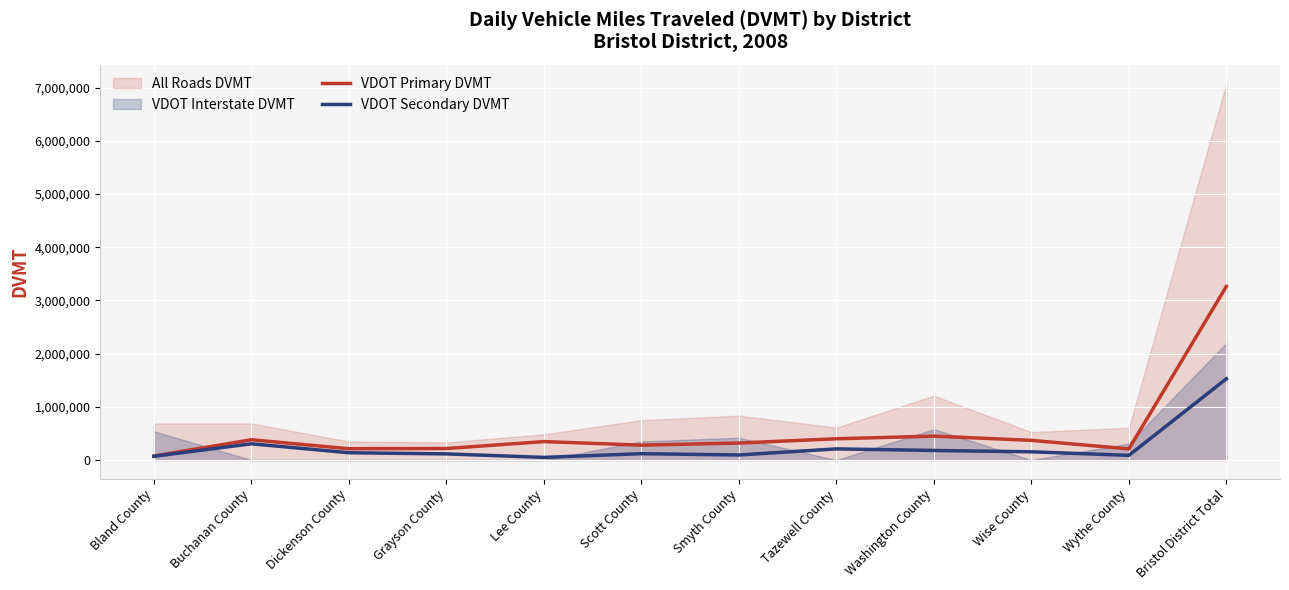

How many lines are shown in the chart?

2